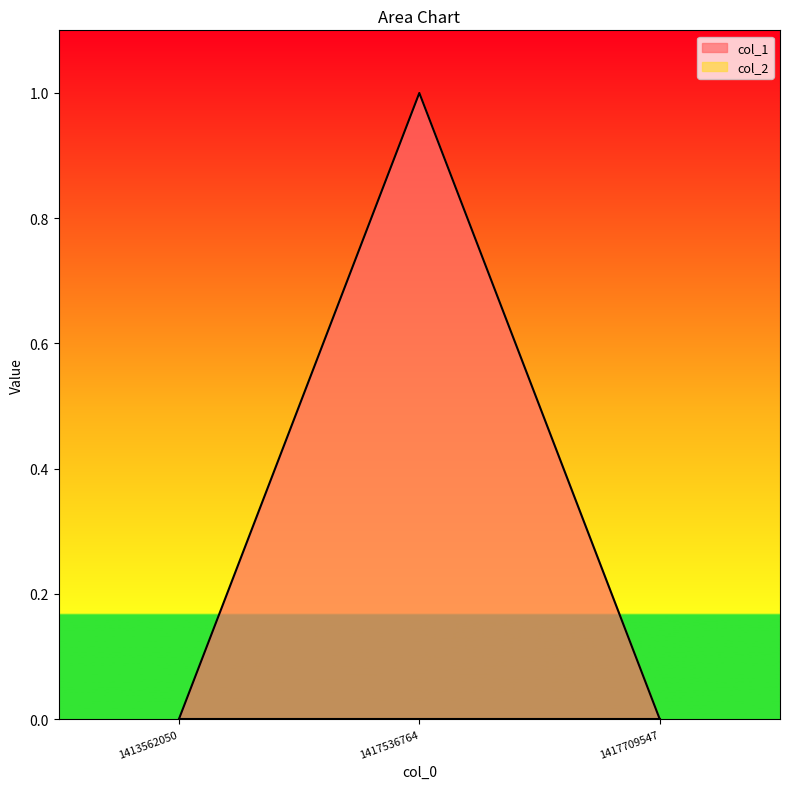

At which category is the sum across all series the highest?

1417536764